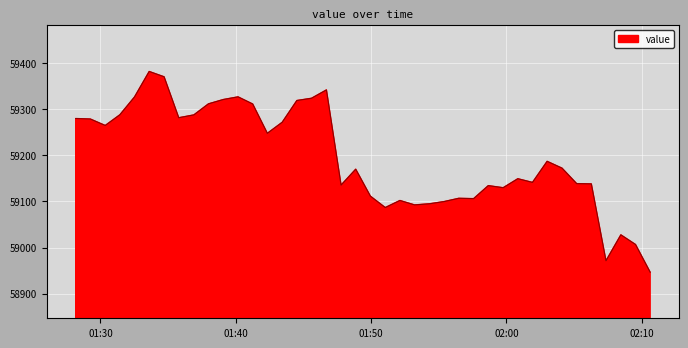

How many lines are shown in the chart?

1